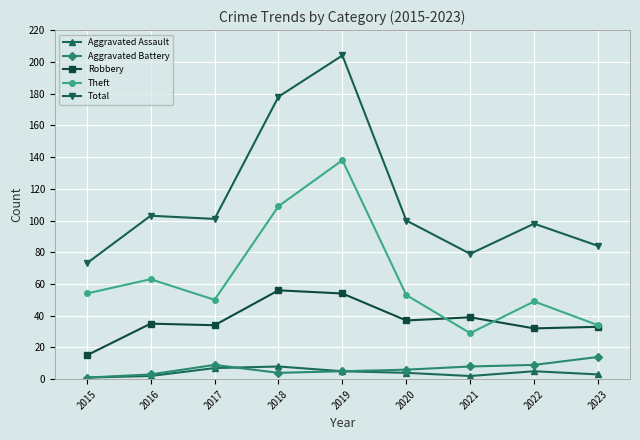

What is the average value of the Total series?

113